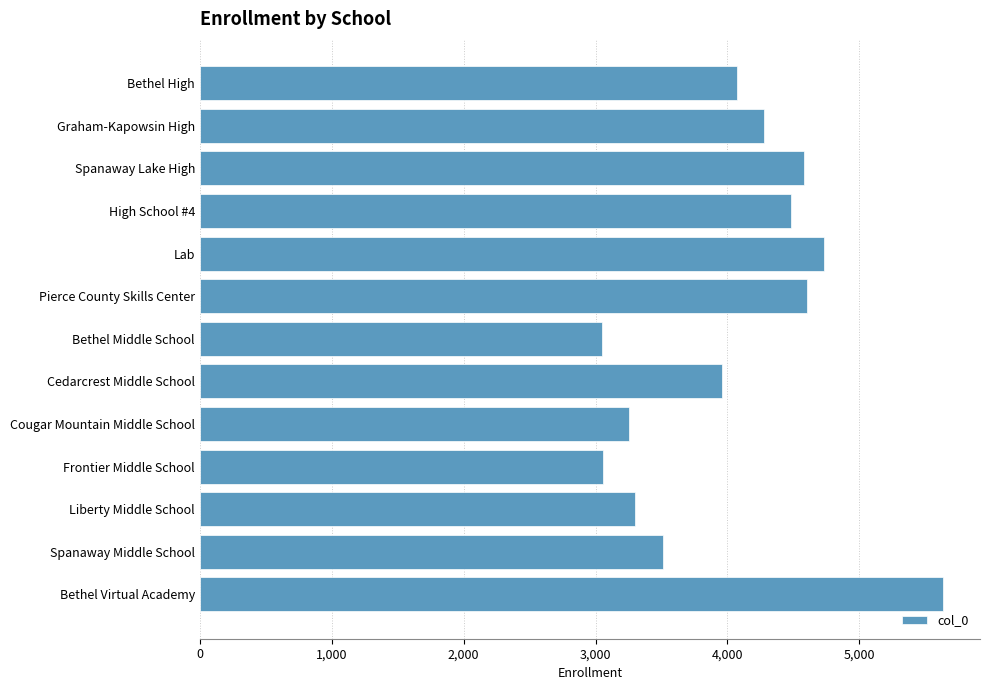

What is the minimum value shown in the chart?

3050